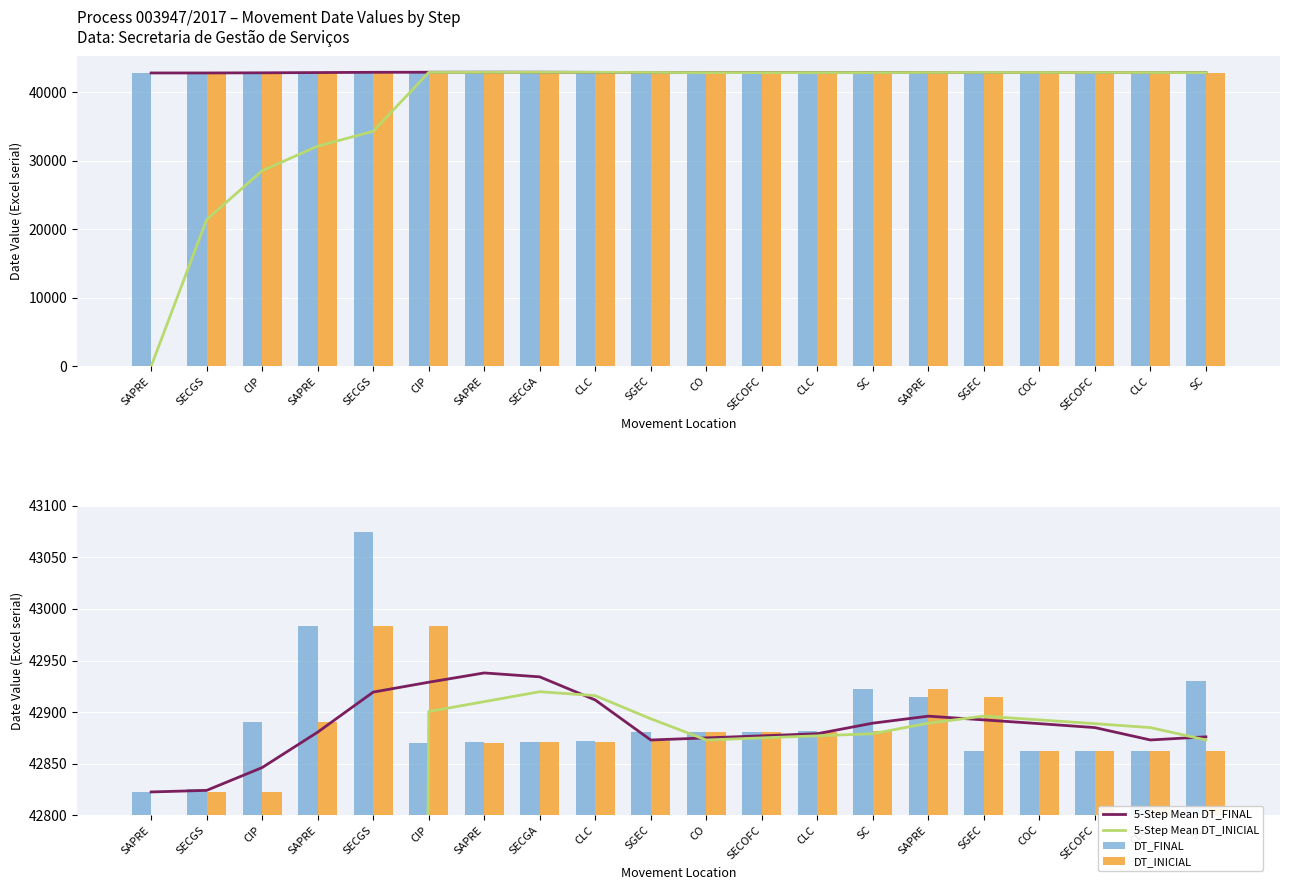

Reading left to right, what are all the values shown in this chart?

5-Step Mean DT_FINAL: SAPRE=42822.7	SECGS=42824.2	CIP=42846.3	SAPRE=42880.6	SECGS=42919.4	CIP=42929.0	SAPRE=42938.0	SECGA=42934.2	CLC=42911.8	SGEC=42873.0	CO=42875.1	SECOFC=42877.1	CLC=42879.1	SC=42889.3	SAPRE=42896.1	SGEC=42892.5	COC=42888.9	SECOFC=42885.0	CLC=42873.1	SC=42876.1
5-Step Mean DT_INICIAL: SAPRE=0.0	SECGS=21411.4	CIP=28548.5	SAPRE=32134.0	SECGS=34303.9	CIP=42900.6	SAPRE=42910.2	SECGA=42919.8	CLC=42916.0	SGEC=42893.6	CO=42873.0	SECOFC=42875.1	CLC=42877.1	SC=42879.1	SAPRE=42889.3	SGEC=42896.1	COC=42892.5	SECOFC=42888.9	CLC=42885.0	SC=42873.1
DT_FINAL: SAPRE=42822.7	SECGS=42825.8	CIP=42890.5	SAPRE=42983.5	SECGS=43074.5	CIP=42870.5	SAPRE=42870.7	SECGA=42871.6	CLC=42871.6	SGEC=42880.6	CO=42880.7	SECOFC=42880.8	CLC=42881.8	SC=42922.8	SAPRE=42914.5	SGEC=42862.6	COC=42862.7	SECOFC=42862.7	CLC=42862.8	SC=42929.8
DT_INICIAL: SAPRE=0.0	SECGS=42822.7	CIP=42822.7	SAPRE=42890.5	SECGS=42983.5	CIP=42983.5	SAPRE=42870.5	SECGA=42870.7	CLC=42871.6	SGEC=42871.6	CO=42880.6	SECOFC=42880.7	CLC=42880.8	SC=42881.8	SAPRE=42922.8	SGEC=42914.5	COC=42862.6	SECOFC=42862.7	CLC=42862.7	SC=42862.8